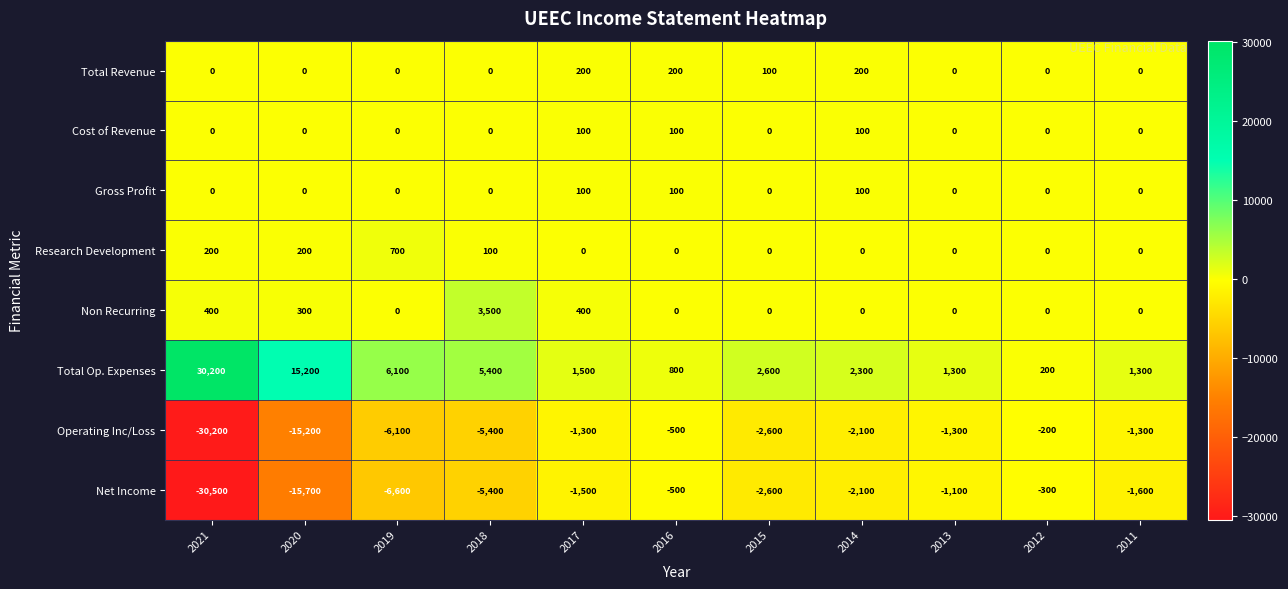

How many categories are shown in the chart?

11